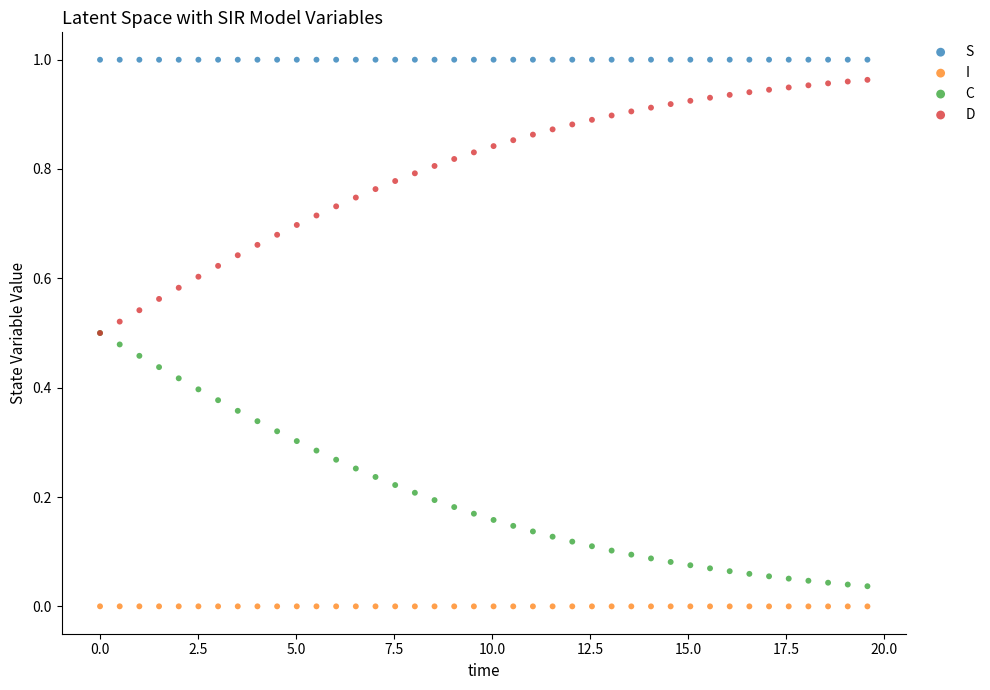

Which series reaches the maximum Y coordinate?

S